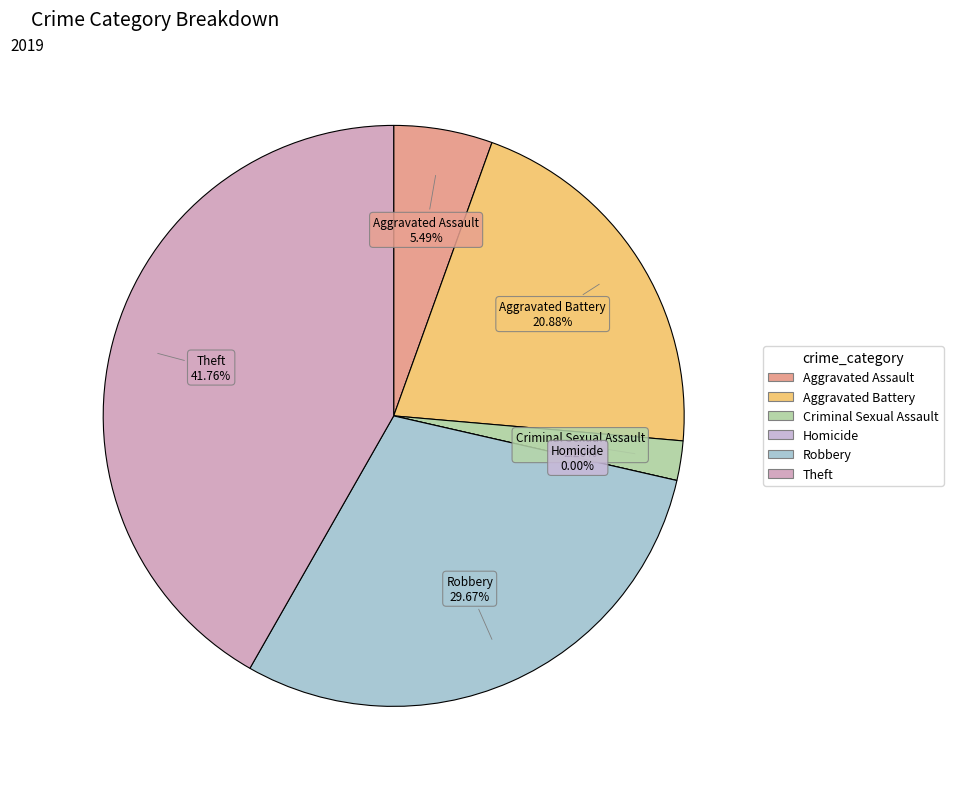

Rank the categories by value from highest to lowest.

Theft, Robbery, Aggravated Battery, Aggravated Assault, Criminal Sexual Assault, Homicide